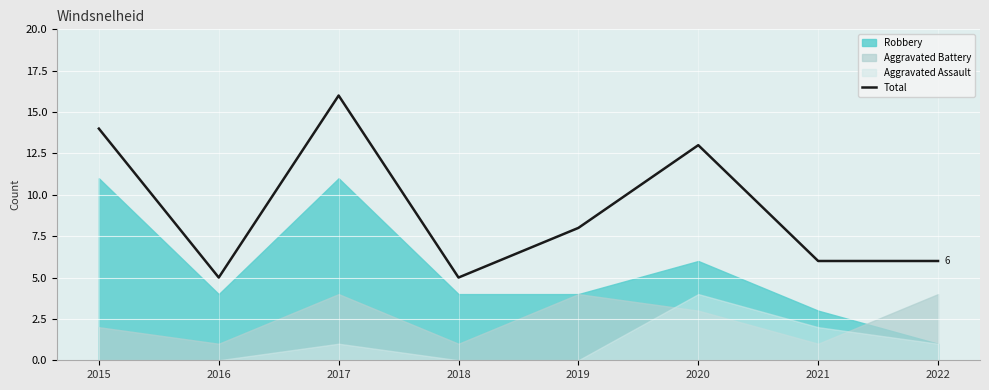

What is the maximum value for Total?

16